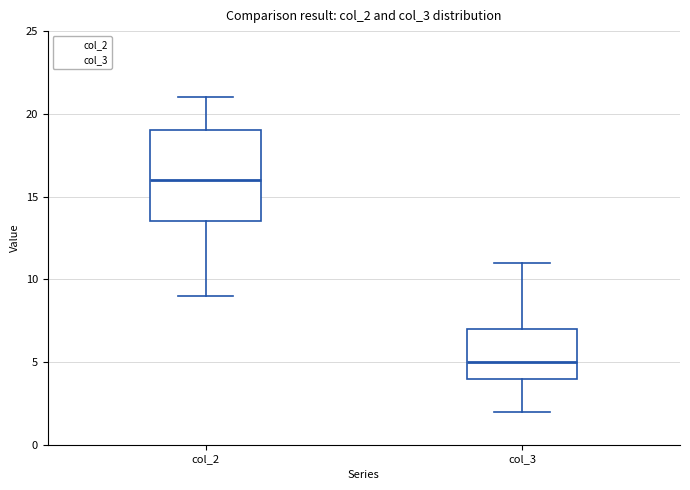

Where does the median line of the box for col_3 sit on the y-axis? The values are not printed on the chart, so give them approximately, as read against the axis.

5.0